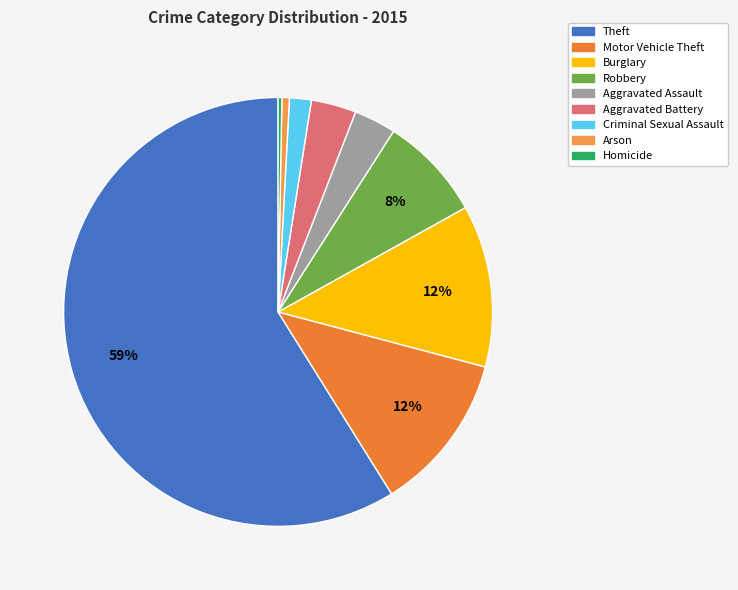

Is it true that Aggravated Assault is 3% of the pie?

True